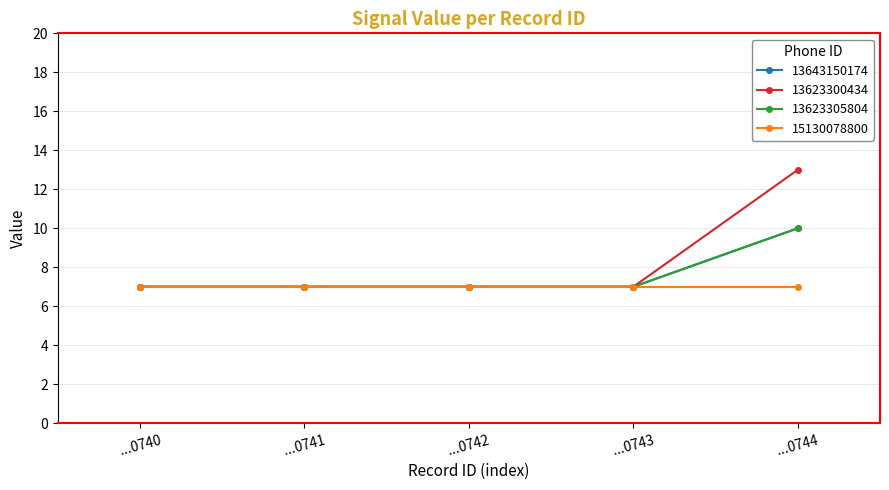

Reading left to right, extract all data points from this chart.

7	7	7	7	10	7	7	7	7	13	7	7	7	7	10	7	7	7	7	7